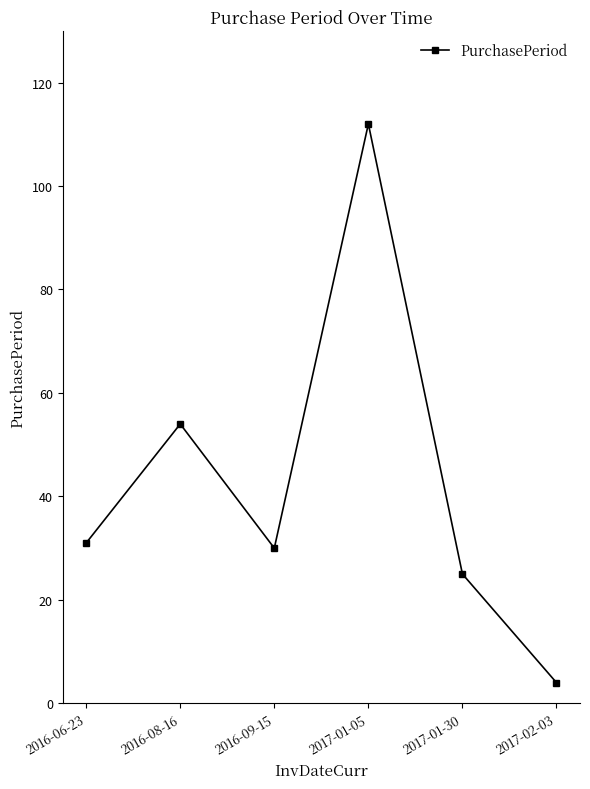

What is the label of the 2nd point from the left?

2016-08-16